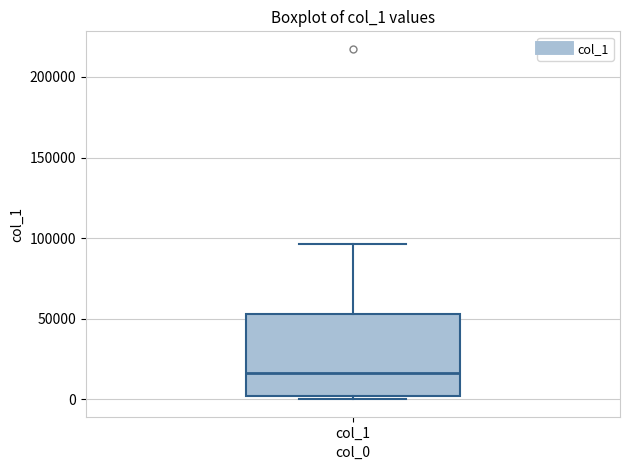

Transcribe this box plot: give where the median line is, the range the box spans, and where the two whiskers end, as read against the y-axis. The values are not printed on the chart, so give them approximately, as read against the axis.

median 15000, box 0 to 55000, whiskers 0 (just below the box's lower edge) to 95000